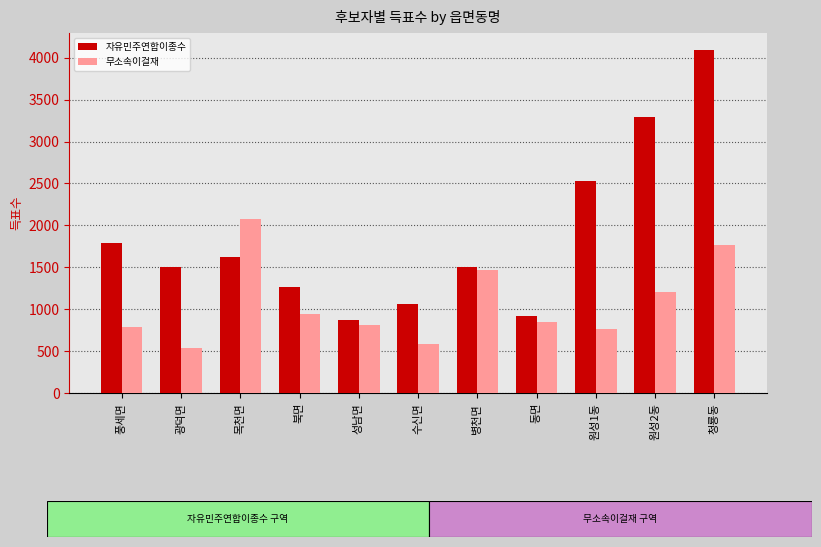

What is the difference between the highest and lowest values at 풍세면?

1000